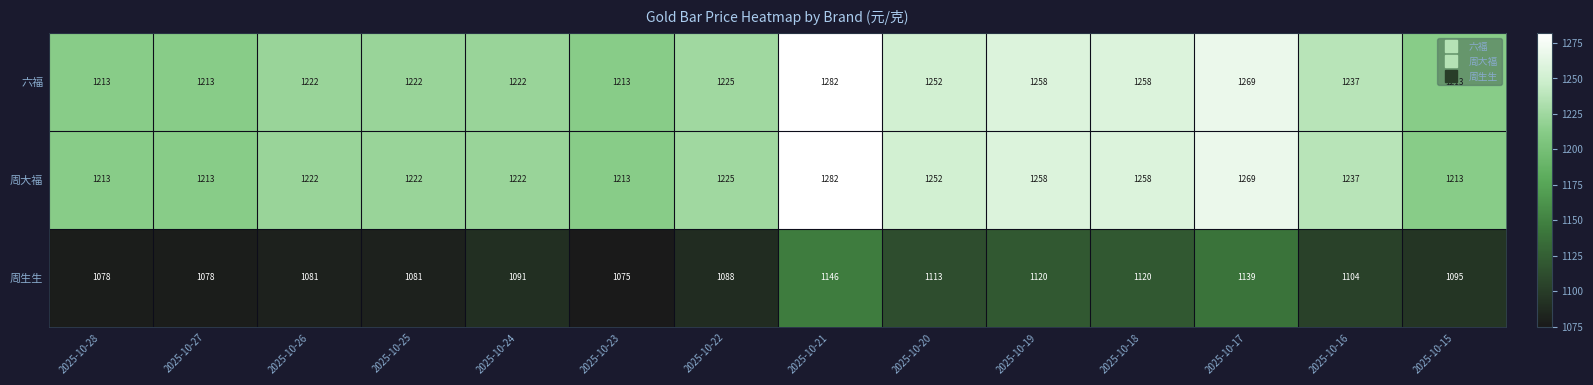

How many distinct data groups are displayed?

3